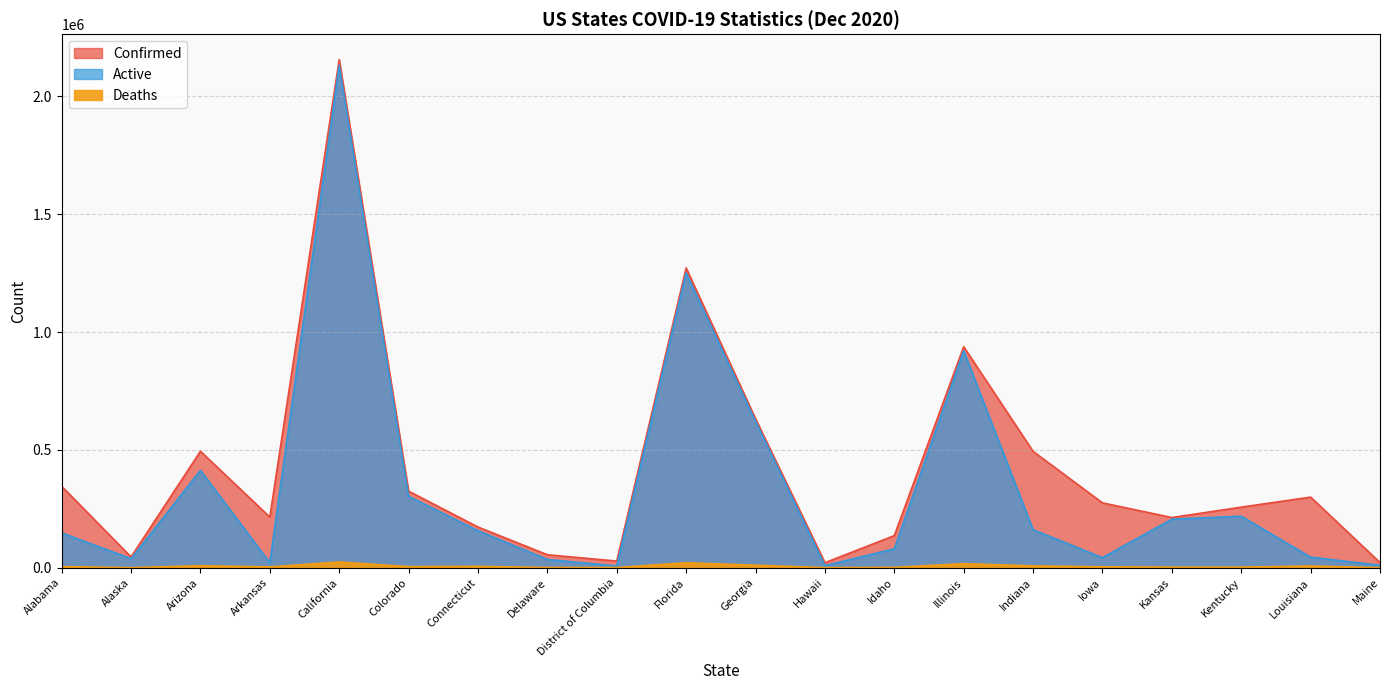

What is the label of the 2nd point from the right?

Louisiana